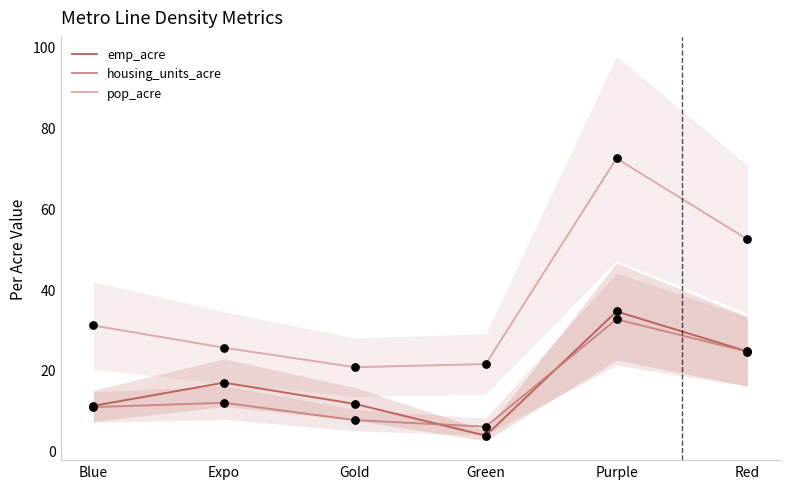

Which series has the largest total across all categories?

pop_acre